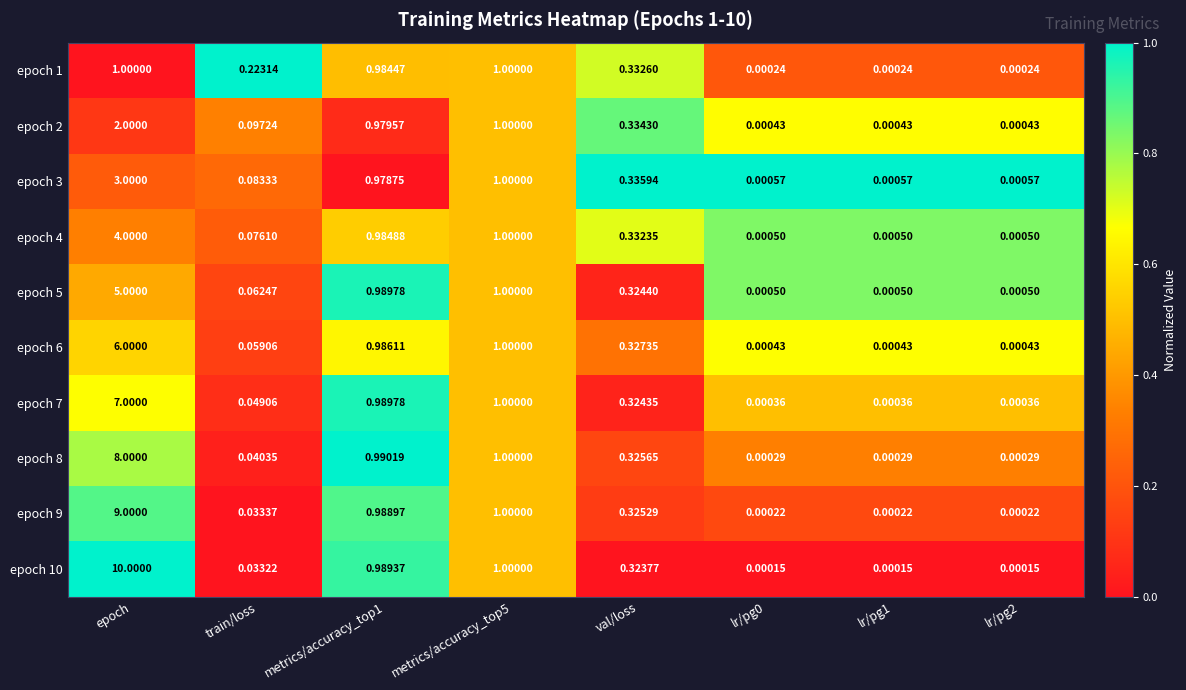

Which label corresponds to the largest value in the chart?

epoch